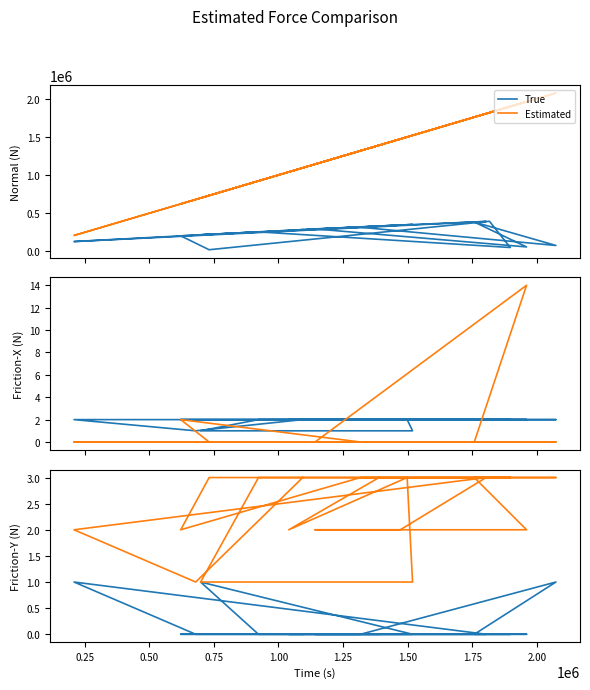

The Estimated series shows 2 at 1.75. True or false?

False